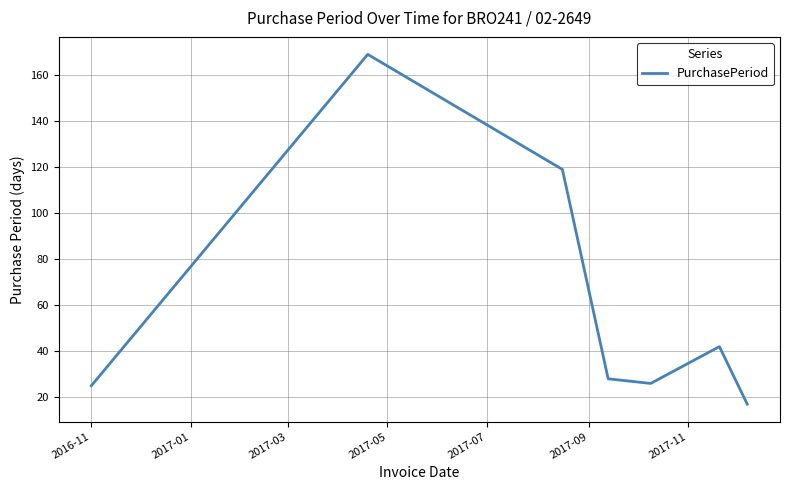

What is the sum of all values?

426